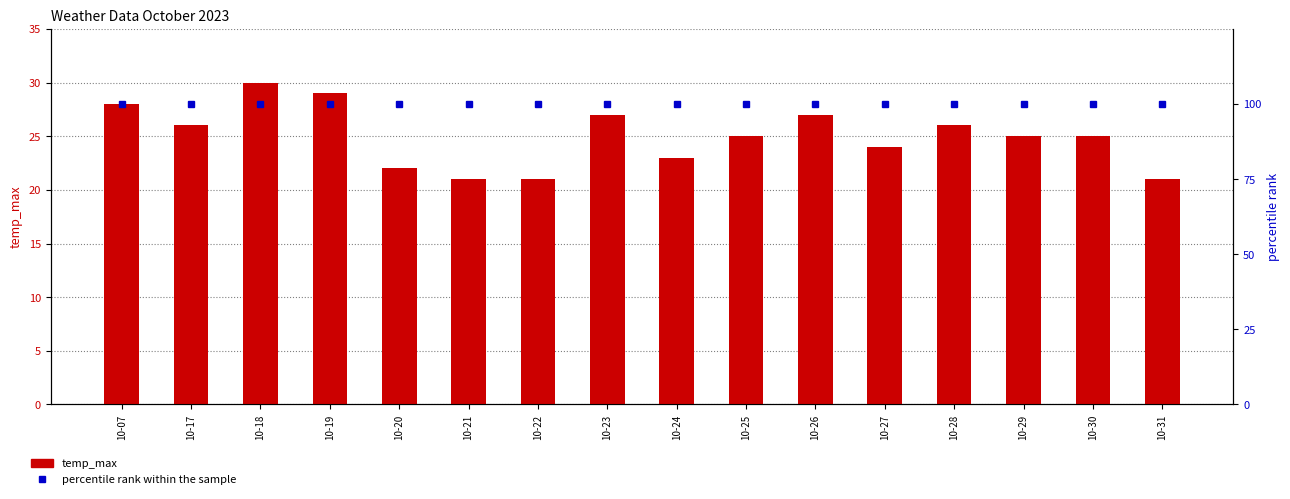

What is the greatest value displayed?

100